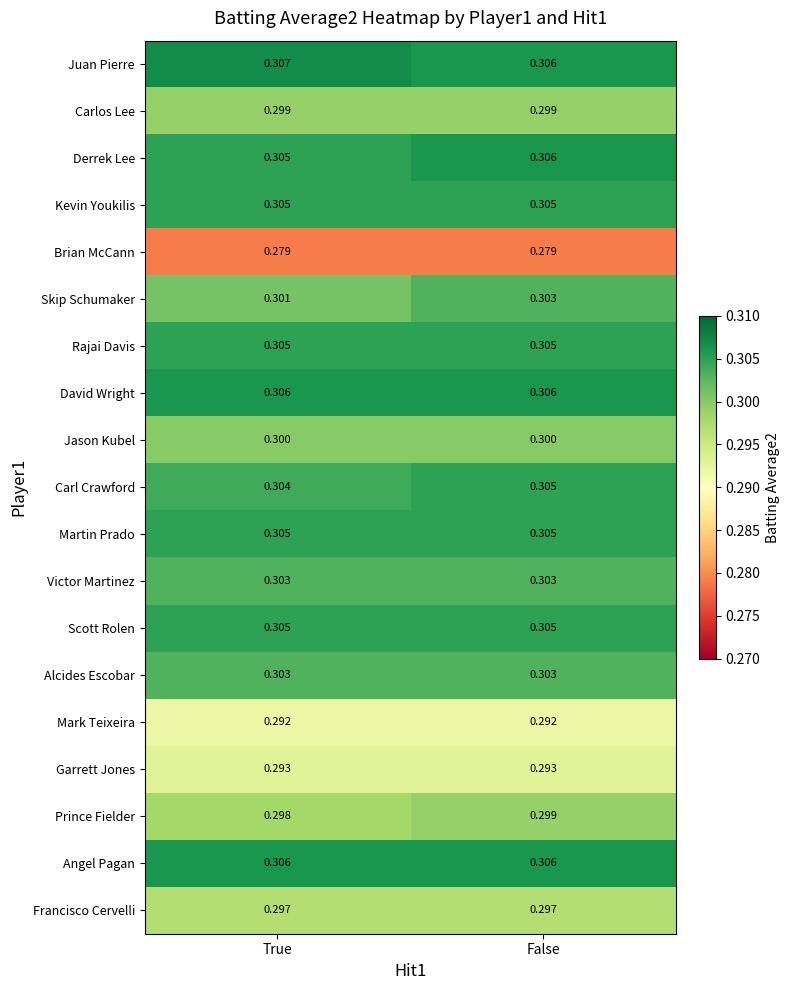

List the labels in order of Skip Schumaker value, smallest first.

True, False